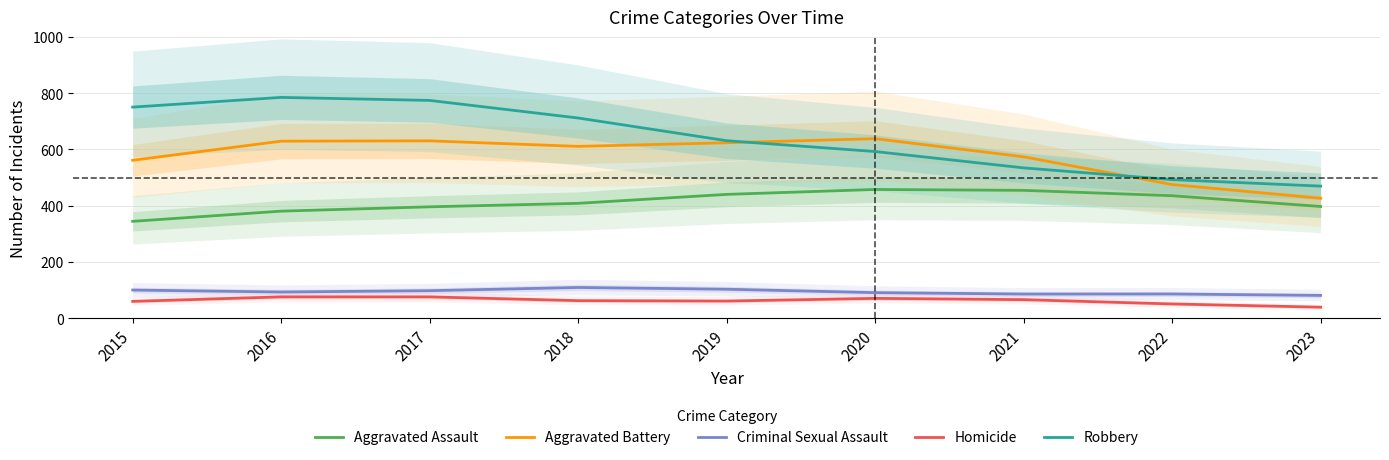

What are all the series names shown in the legend?

Aggravated Assault, Aggravated Battery, Criminal Sexual Assault, Homicide, Robbery